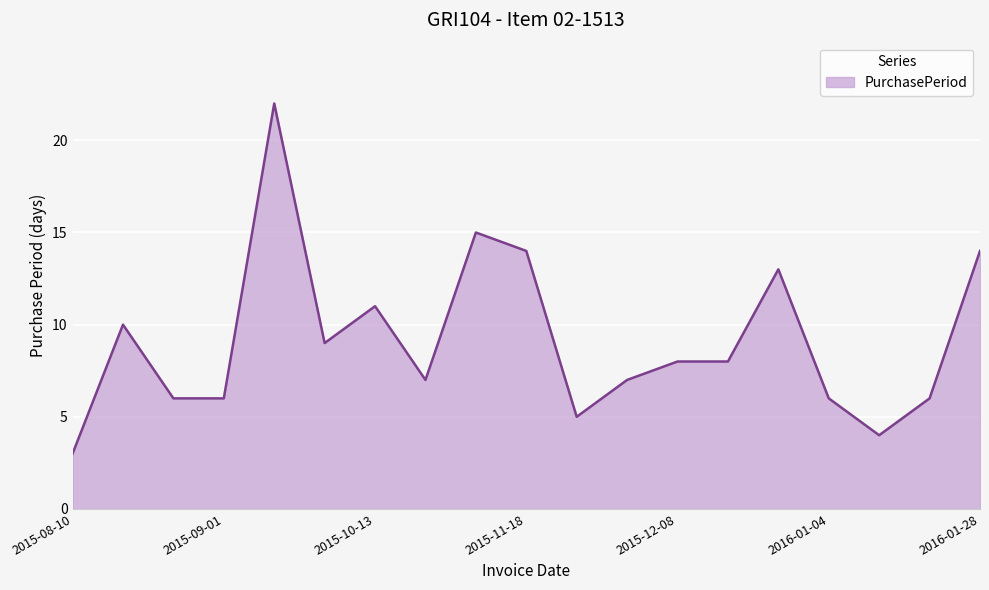

What is the minimum value shown in the chart?

3